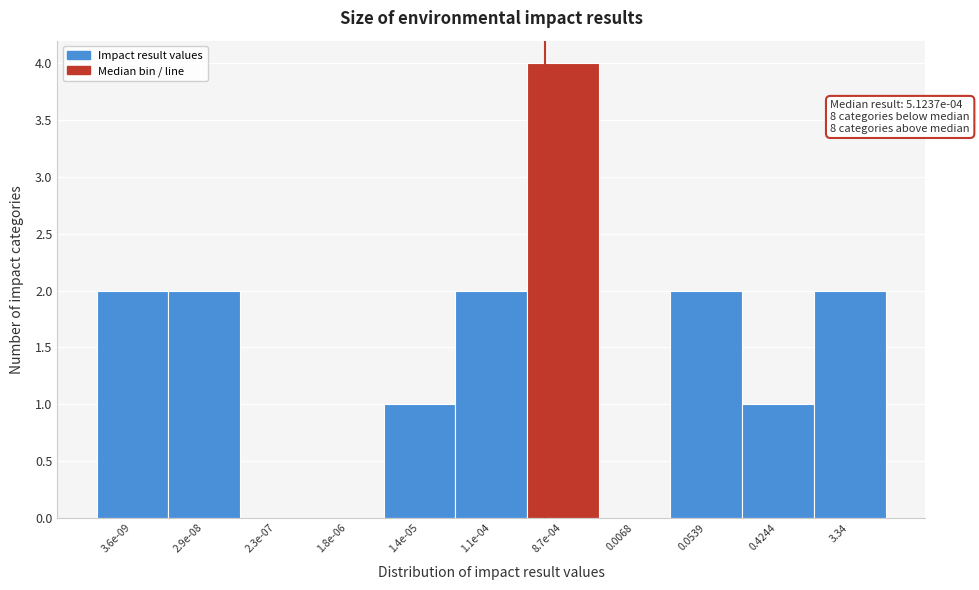

Reading left to right, extract all data points from this chart.

3.6e-09=2	2.9e-08=2	2.3e-07=0	1.8e-06=0	1.4e-05=1	1.1e-04=2	8.7e-04=4	0.0068=0	0.0539=2	0.4244=1	3.34=2